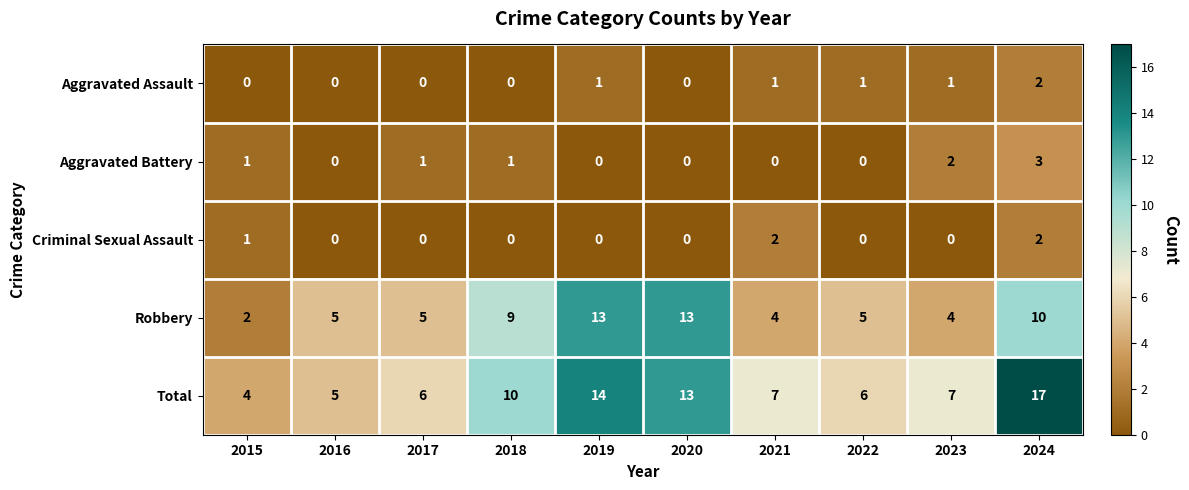

At which label does Total reach its minimum?

2015